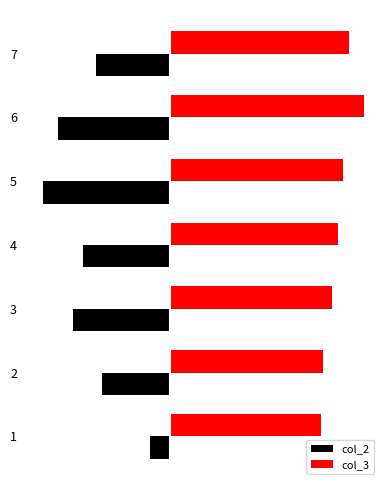

What is the minimum value for col_3?

17.7